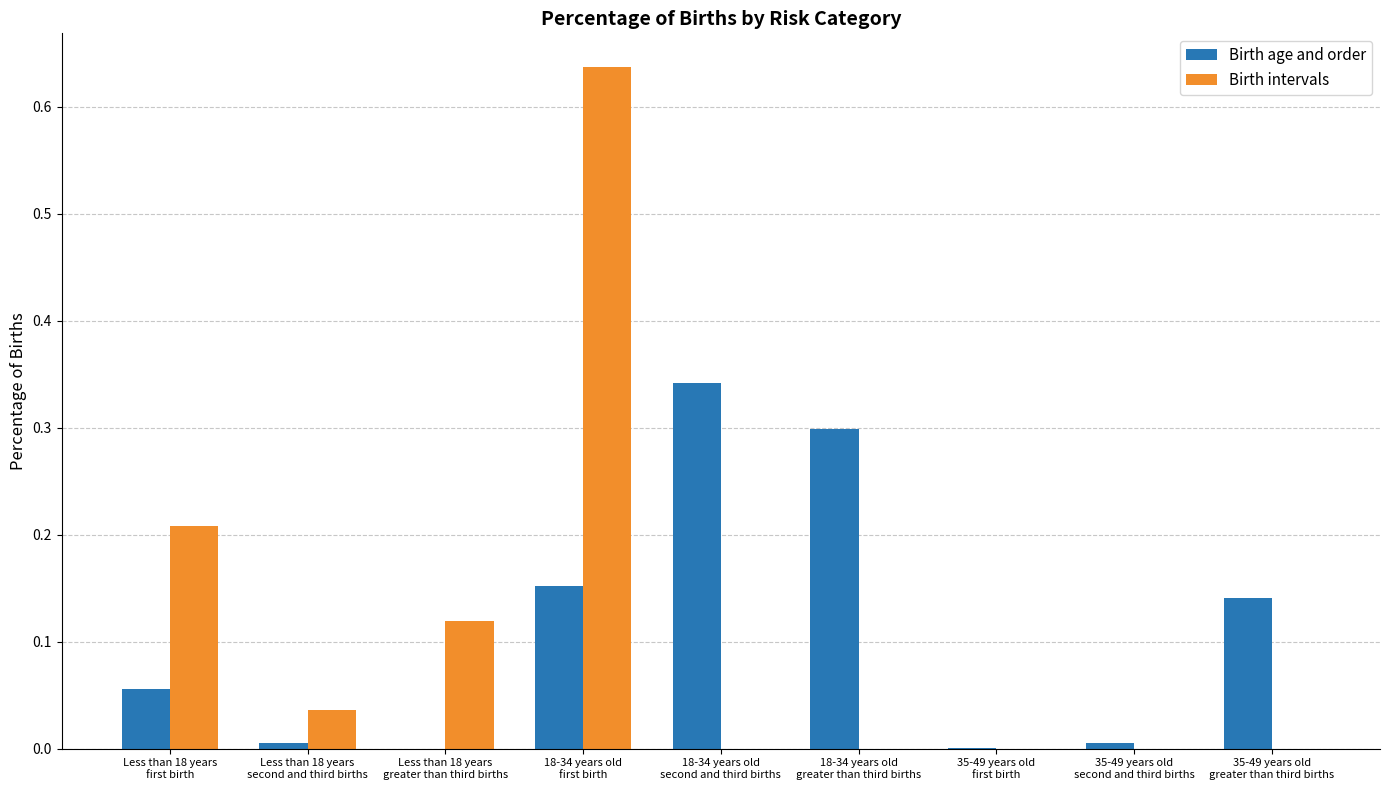

What is the sum of all Birth intervals values?

1.0